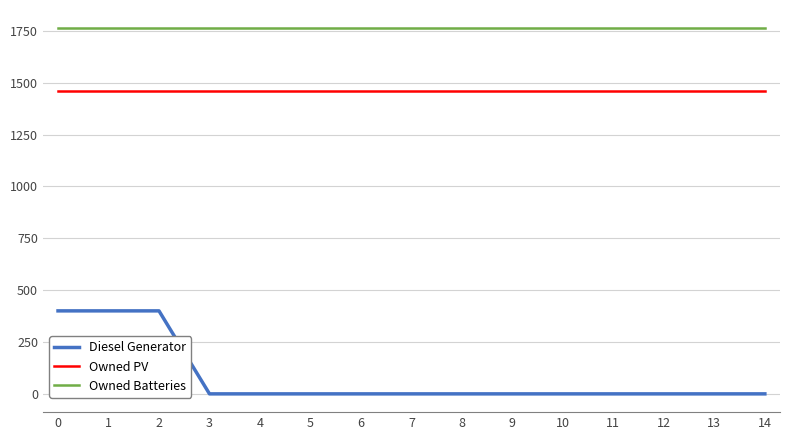

Between 2 and 4, which series saw the biggest shift?

Diesel Generator